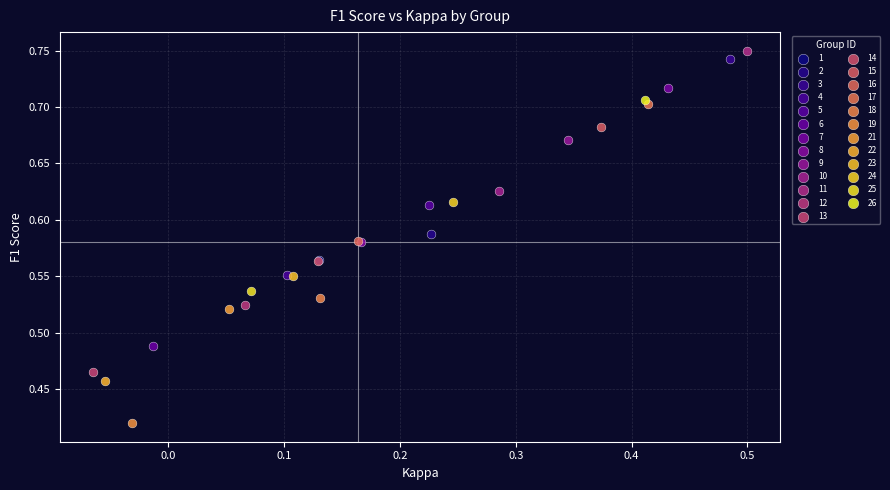

Which series contains the lowest Y value?

19